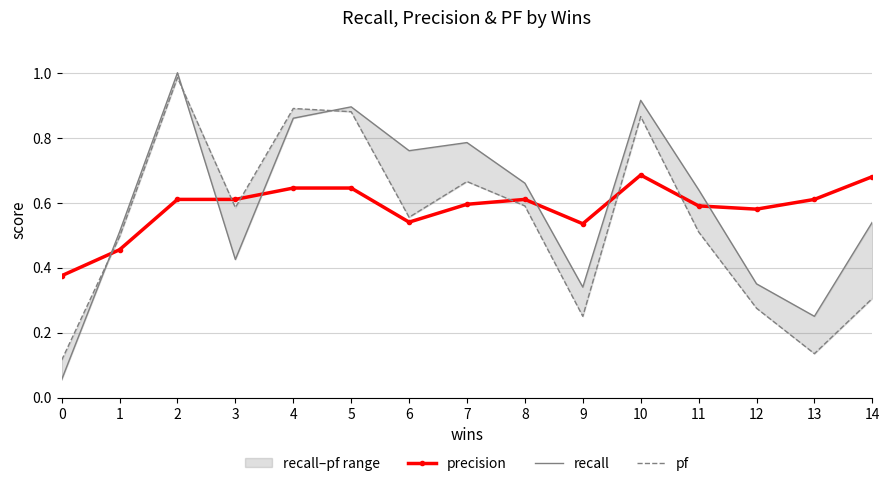

What is the maximum value shown in the chart?

1.0